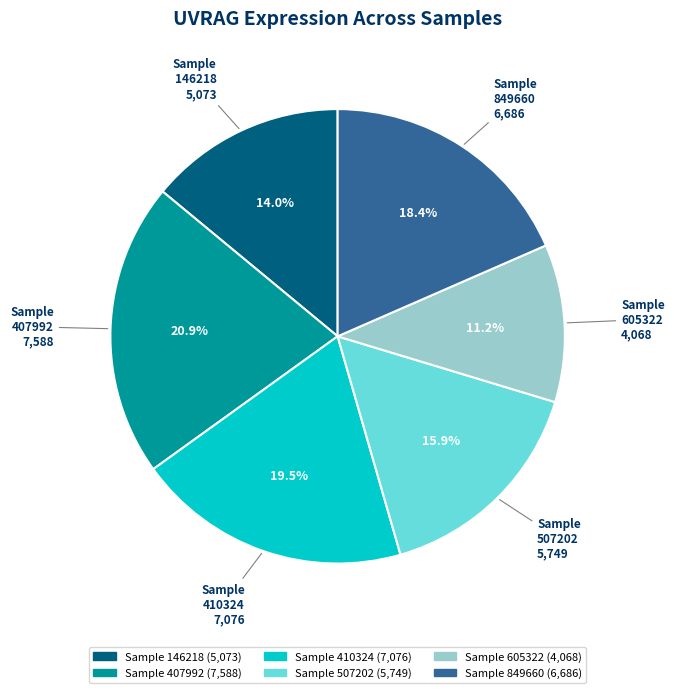

Is there a majority slice in this chart?

No